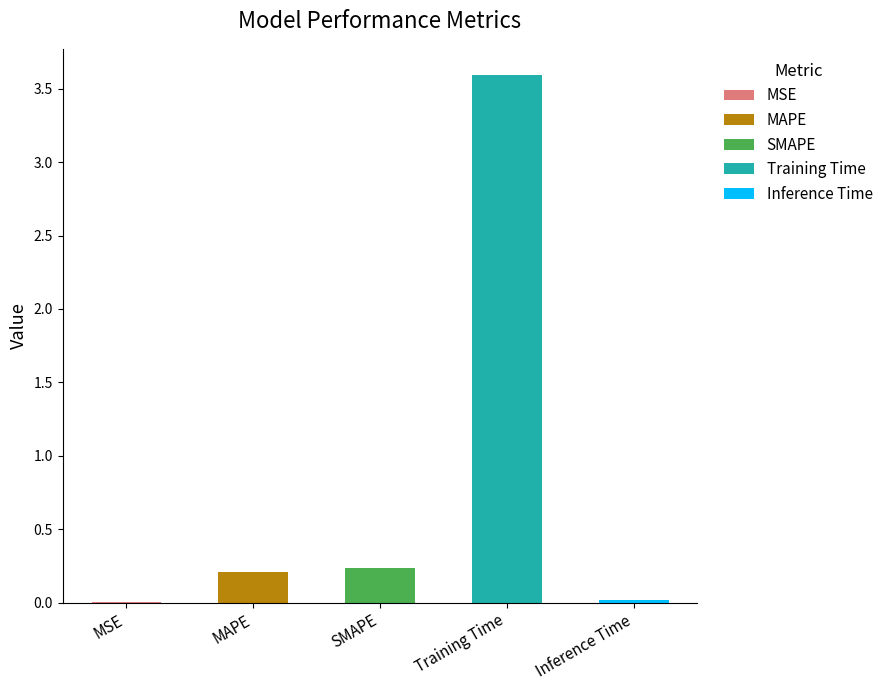

The value at Training Time is 5.0. True or false?

False